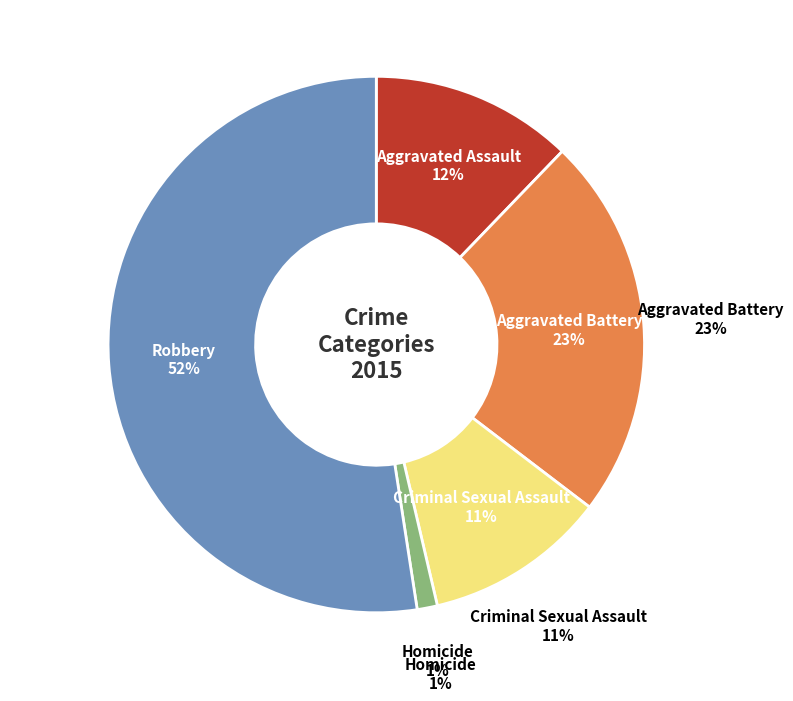

Which has a higher value, Criminal Sexual Assault or Aggravated Battery?

Aggravated Battery